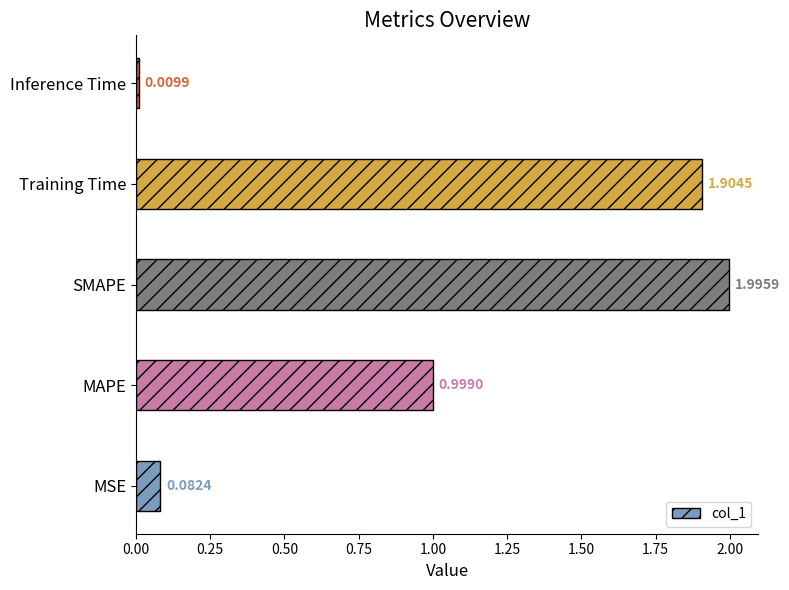

Rank the categories by value from lowest to highest.

Inference Time, MSE, MAPE, Training Time, SMAPE